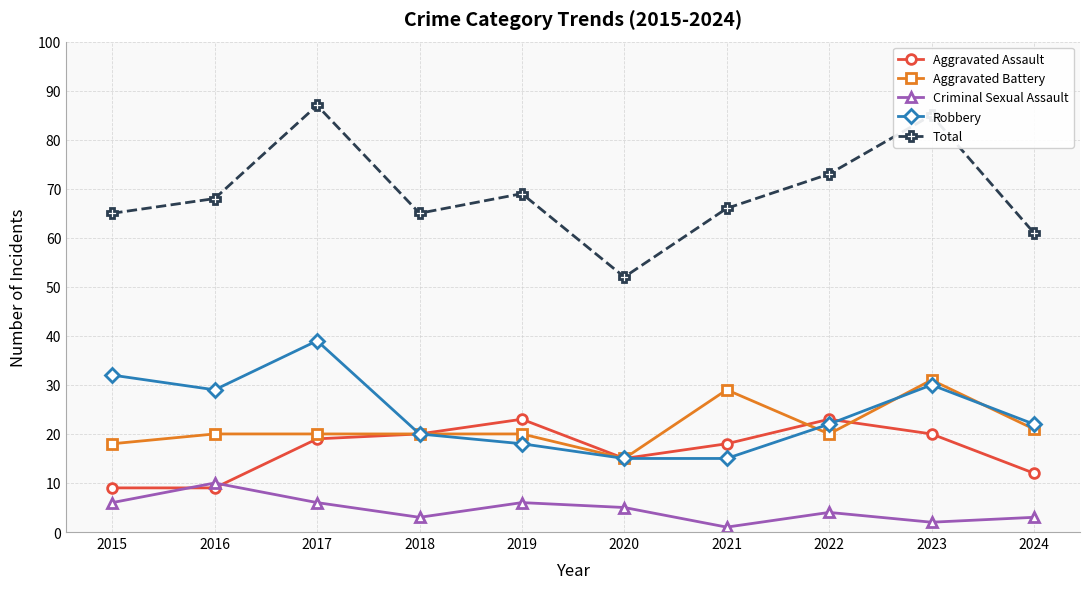

The Aggravated Battery series shows 11 at 2022. True or false?

False